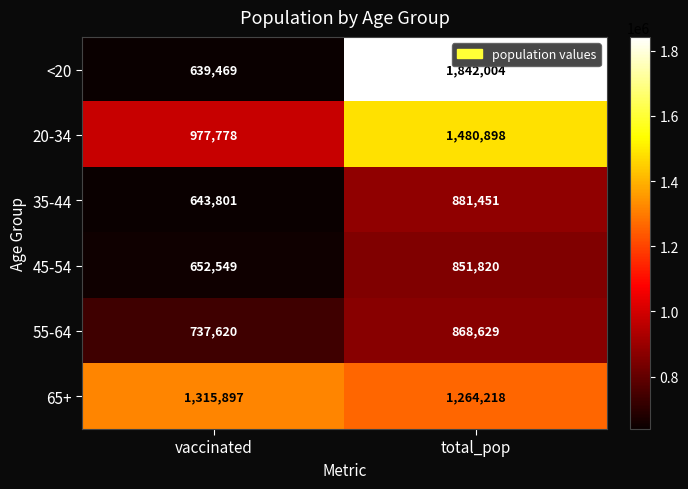

At how many categories does at least one series exceed 1161437?

2